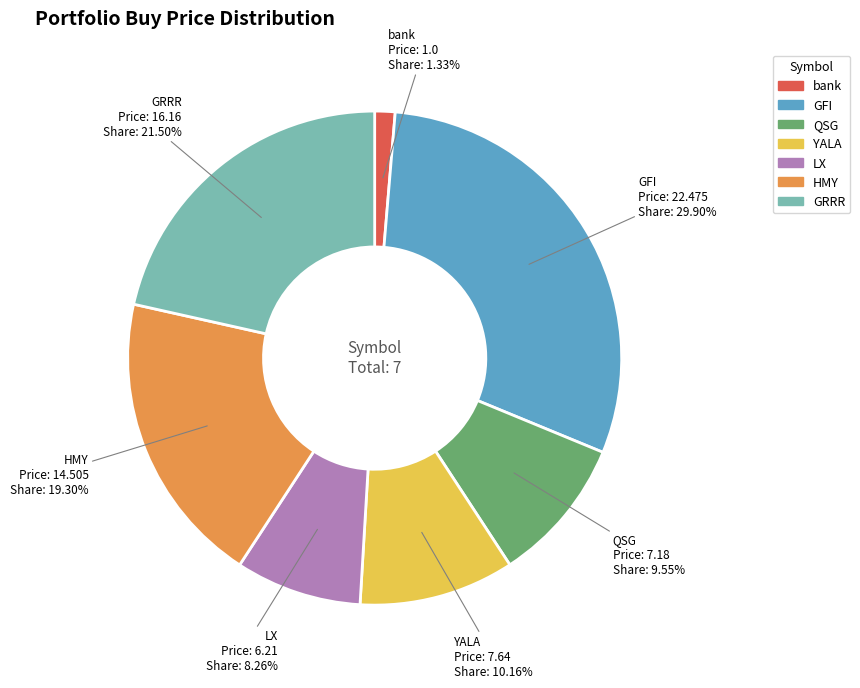

True or false: YALA accounts for 2% of the total.

False